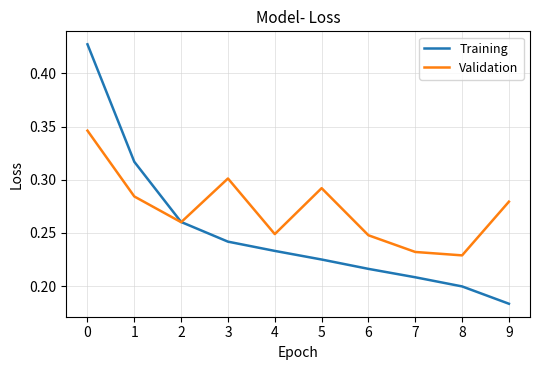

List the series in order of their overall mean, highest first.

Validation, Training